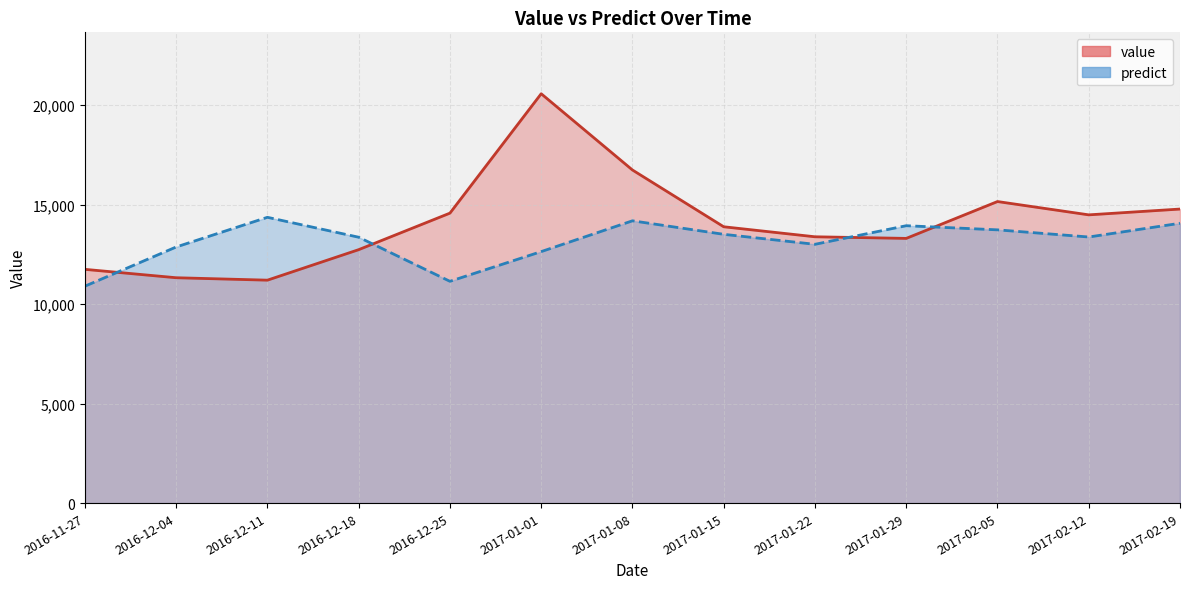

What position from the right is 2017-01-15?

6